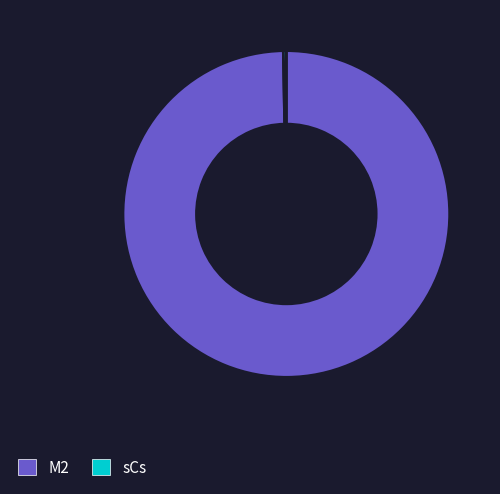

What is the largest slice in the pie chart?

M2